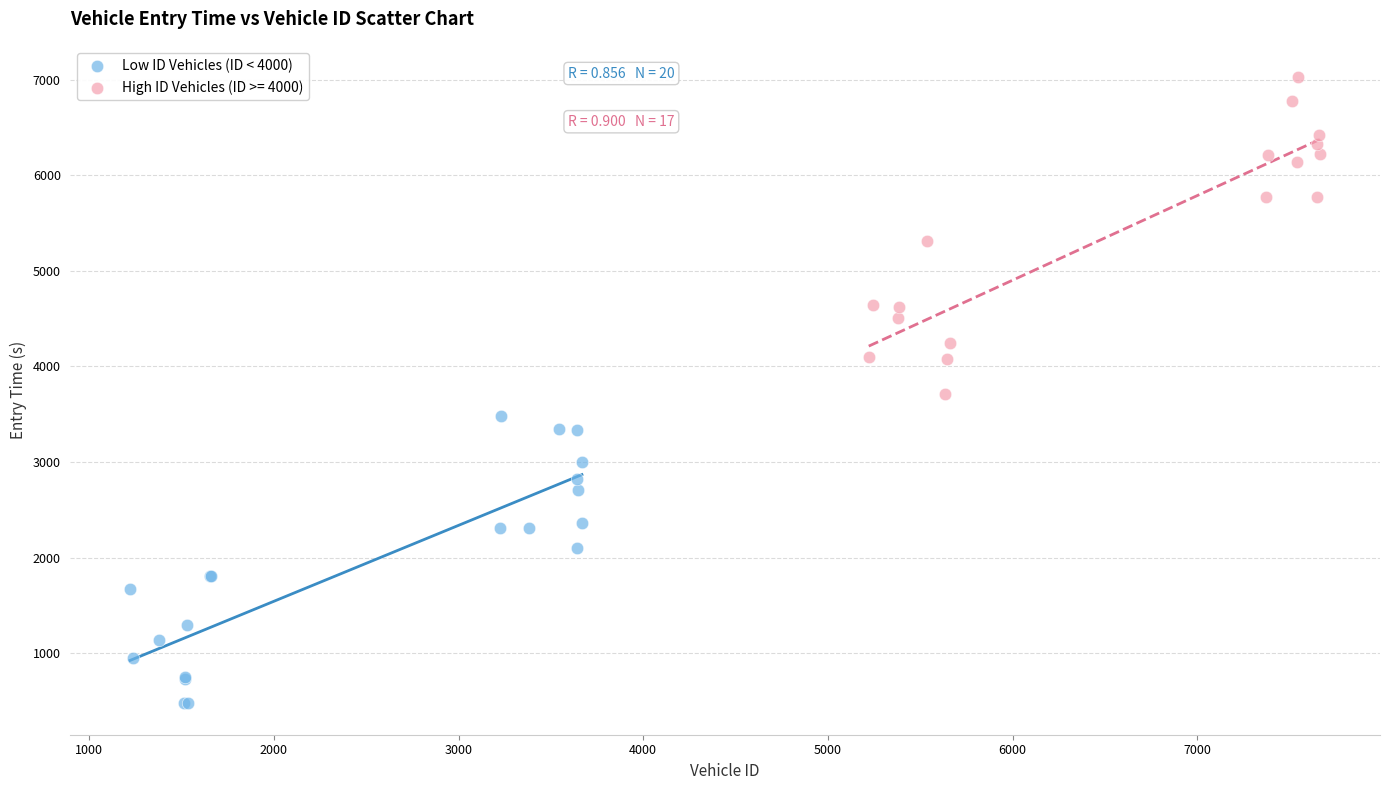

Which series has the widest spread of Y values?

High ID Vehicles (ID >= 4000)